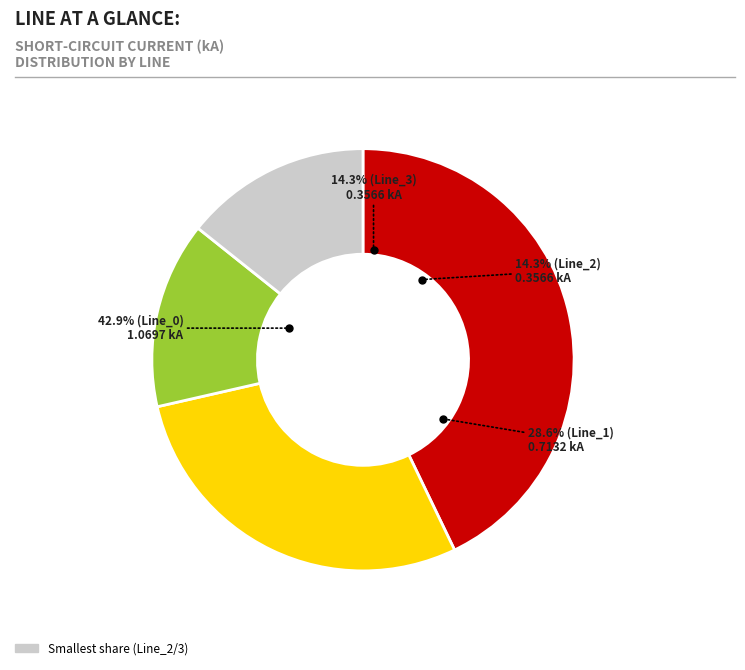

Count the number of slices in the pie.

4